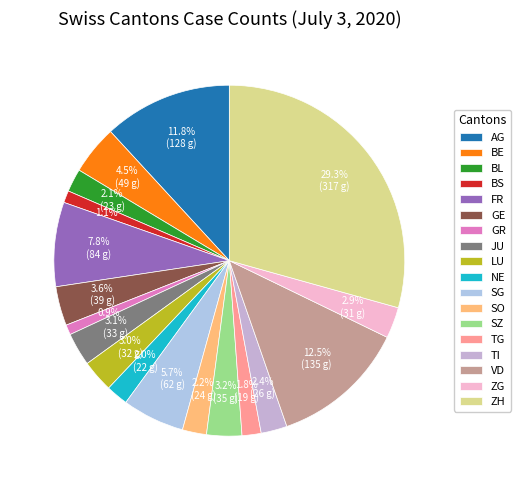

Does GE represent more than half of the total?

No